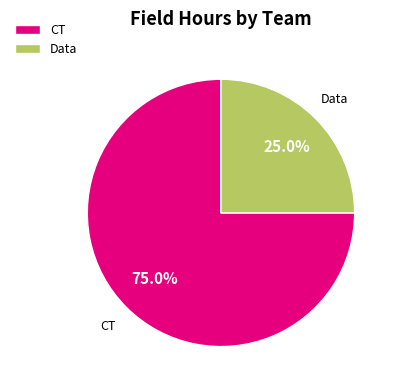

How many segments does this pie chart have?

2